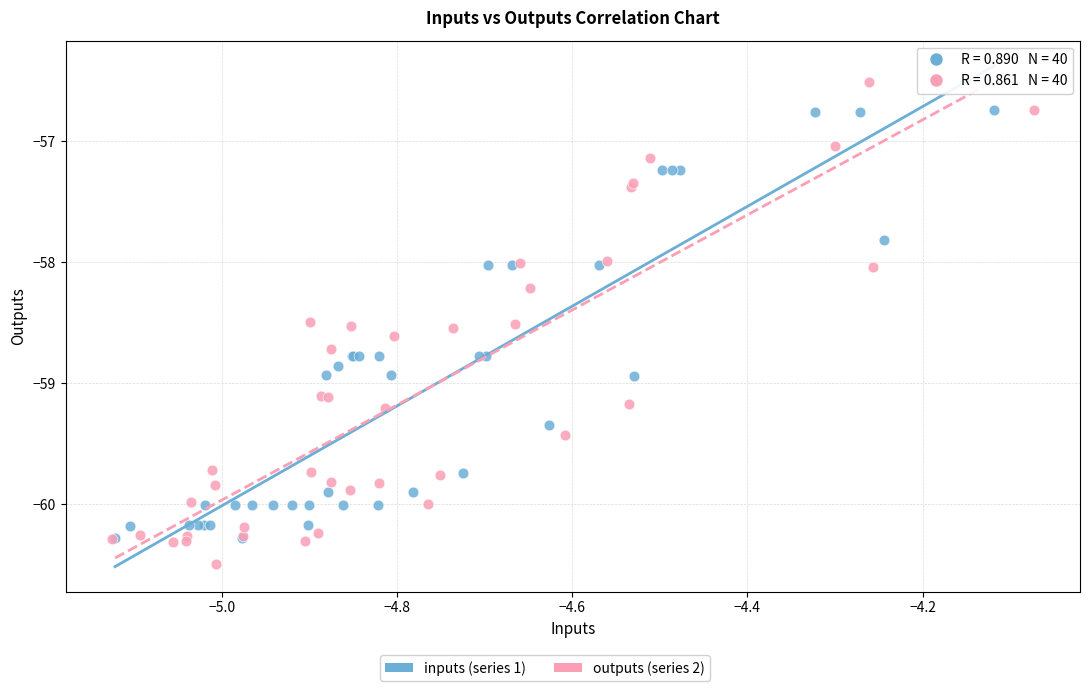

Which series contains the highest Y value?

outputs (series 2)